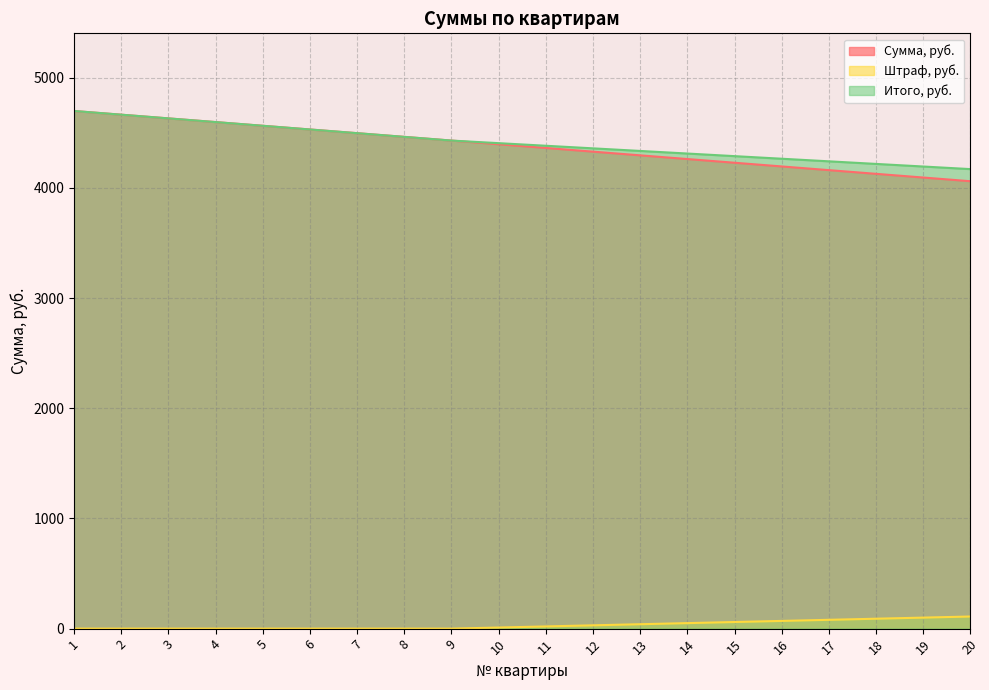

Is the value of Сумма, руб. at 16 greater than the value of Итого, руб. at 17?

No